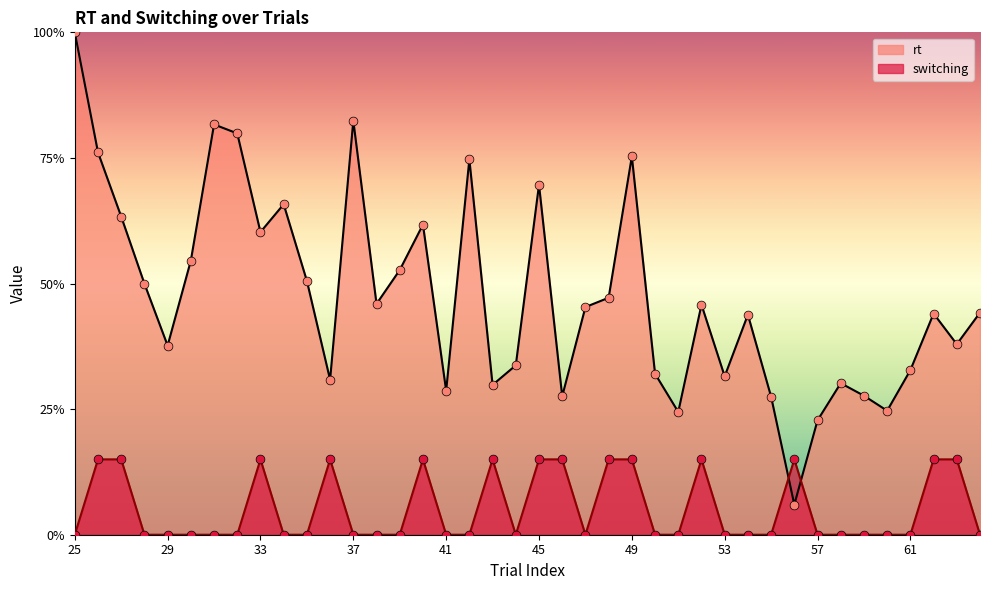

Which series reaches the maximum Y coordinate?

rt